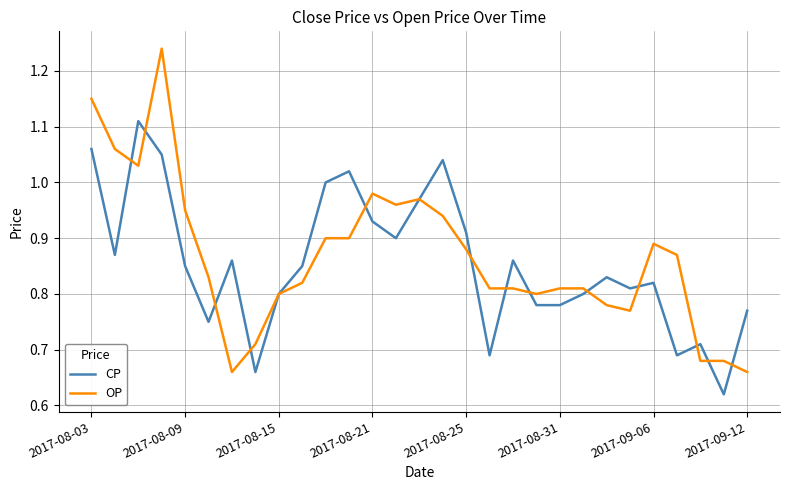

Which series has the largest range (max minus min)?

OP